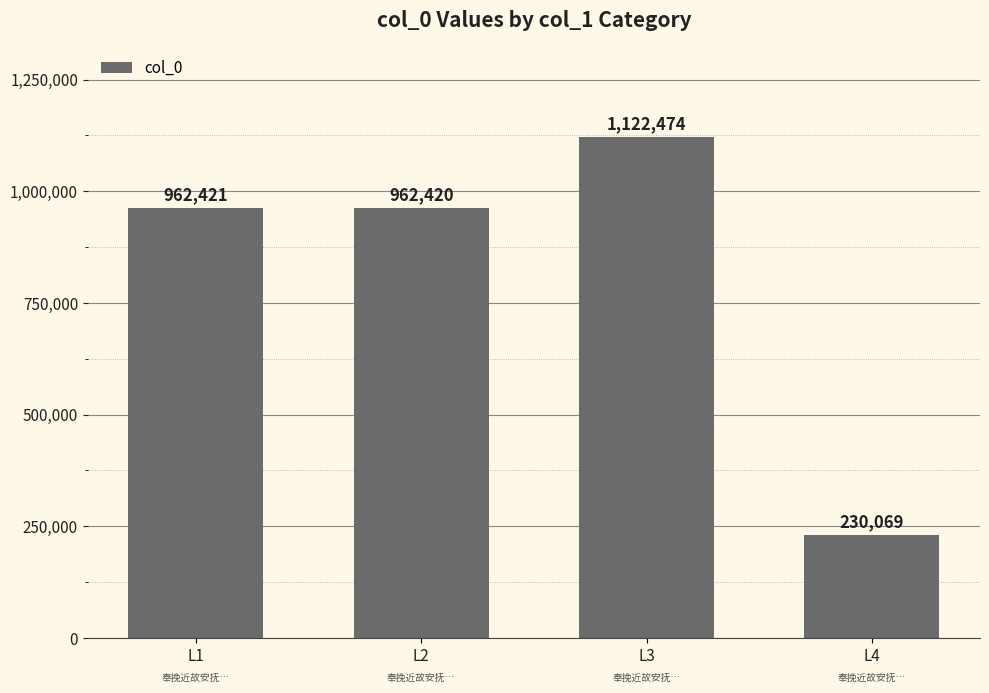

List the labels in order of value, smallest first.

L4, L2, L1, L3